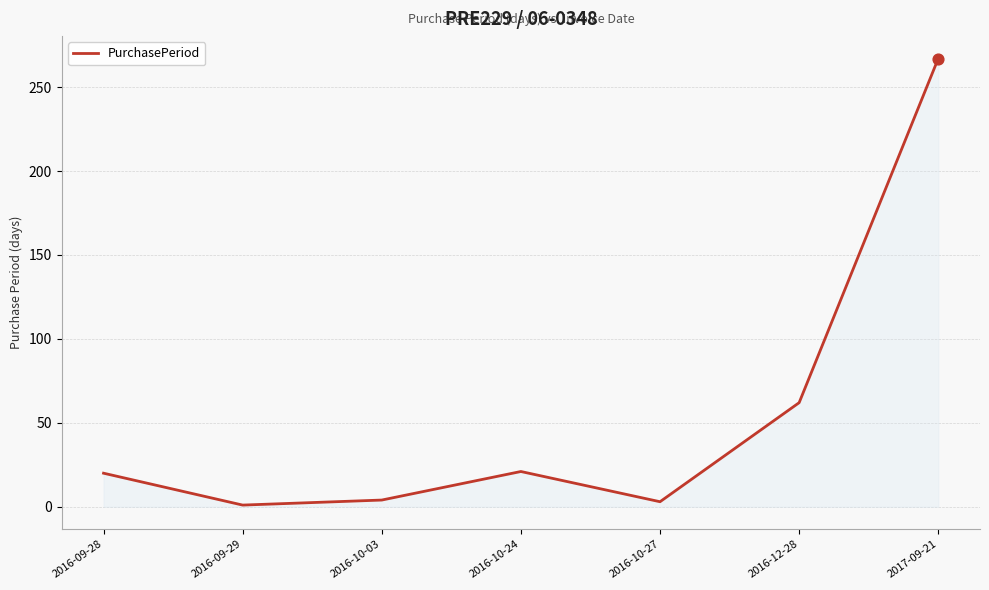

What is the ratio of the value at 2016-12-28 to the value at 2016-10-27?

20.7